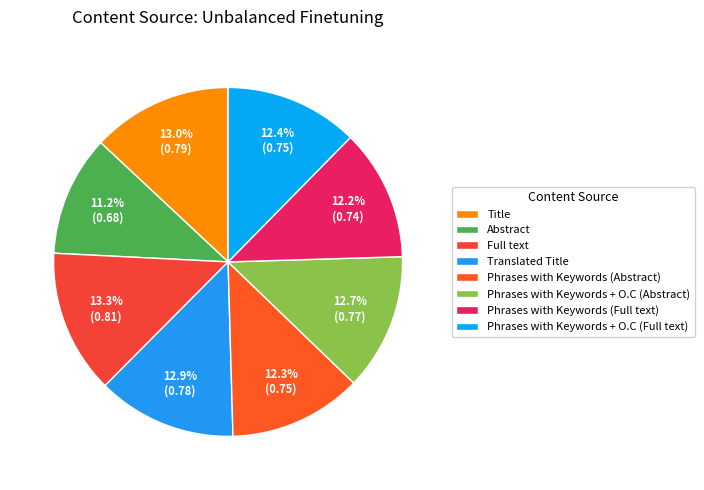

Does any single category account for the majority?

No